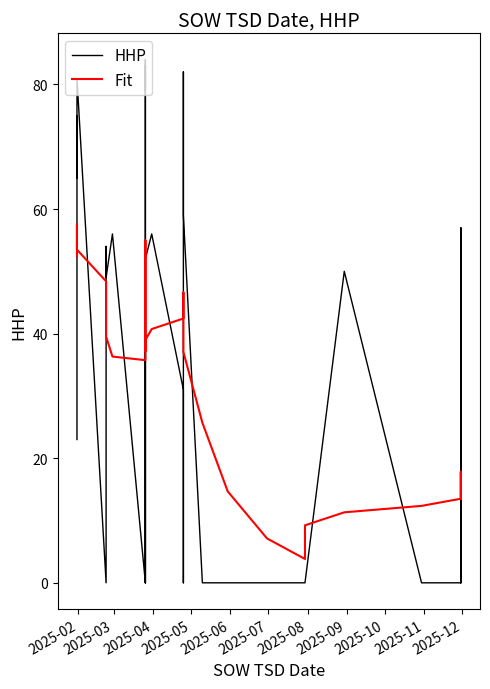

In Fit, how many points are lower than both neighbors (excluding endpoints)?

3